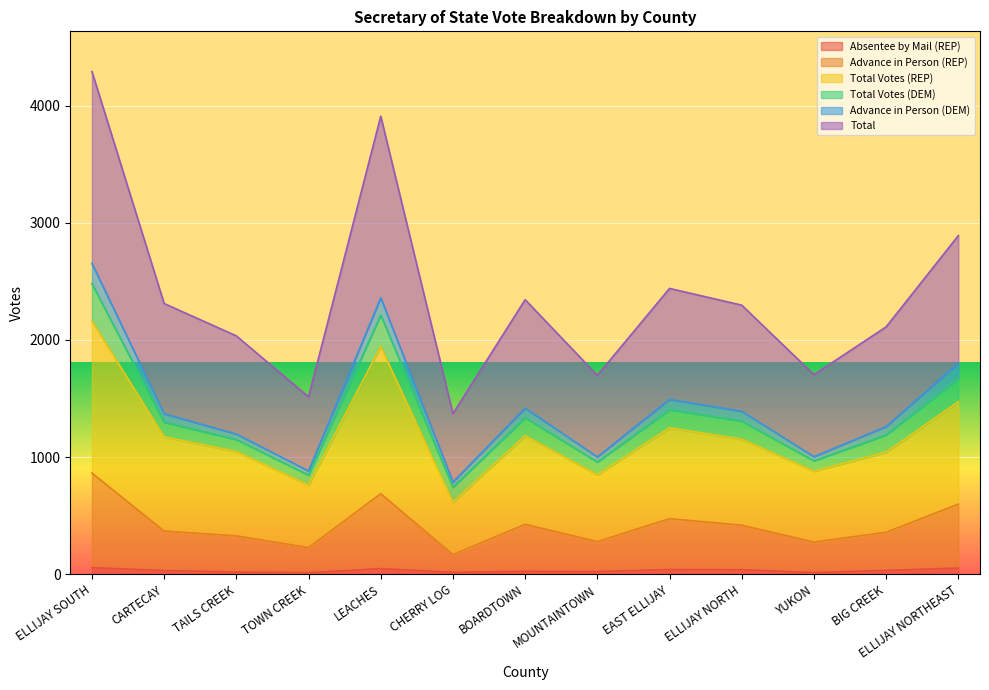

What is the difference between the Total values at ELLIJAY NORTHEAST and EAST ELLIJAY?

451